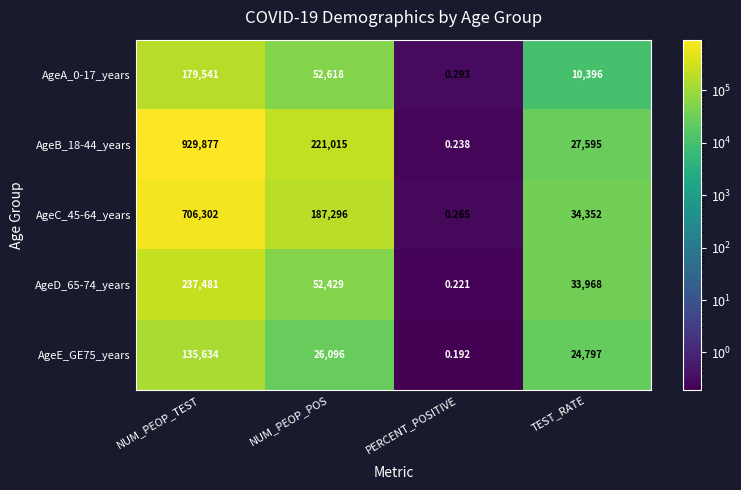

How many values in the AgeD_65-74_years series are below 52429?

2